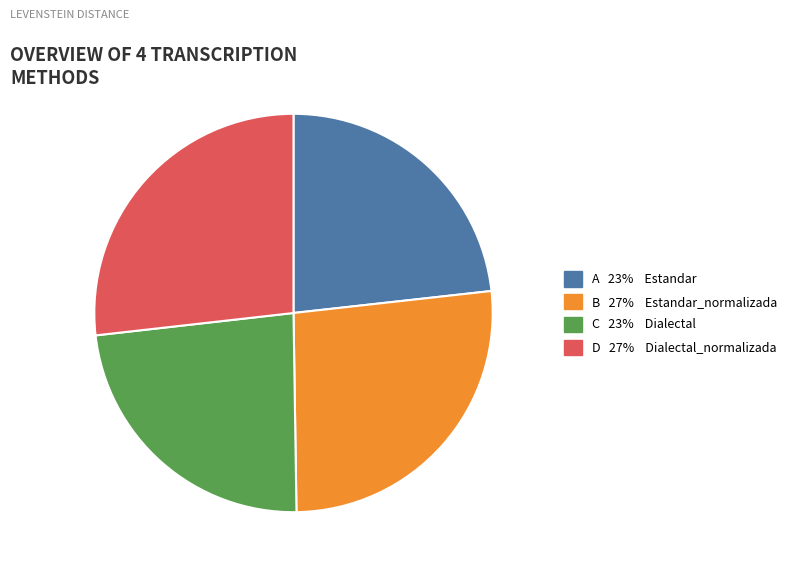

Approximately how many times larger is the value at A compared to D?

0.9